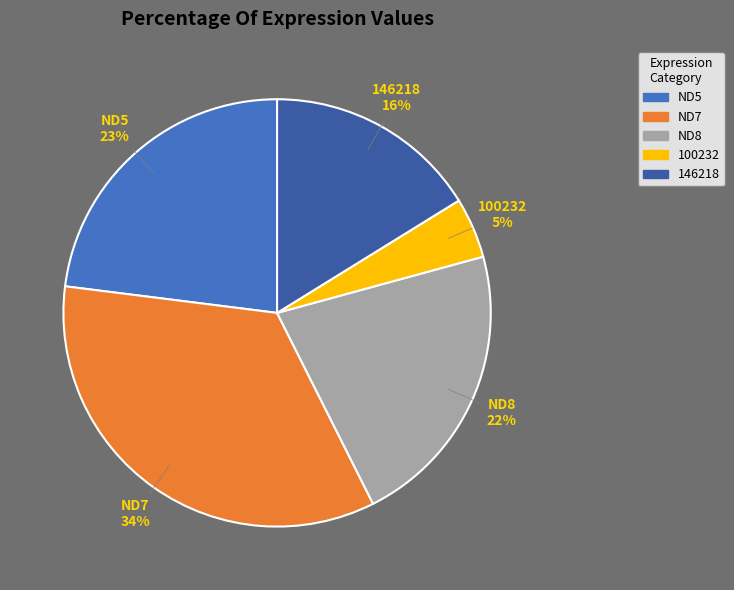

To the nearest percent, what is the average slice percentage?

20%